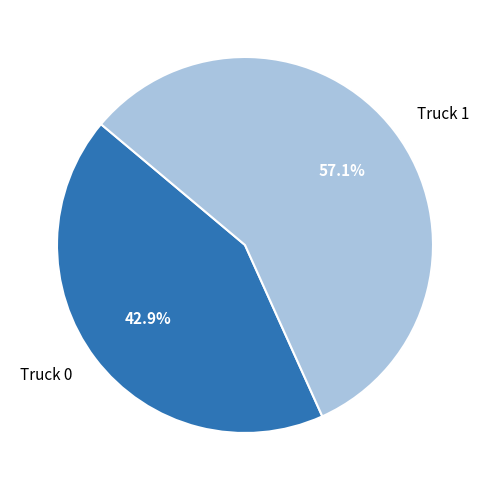

Approximately how many times larger is the value at Truck 1 compared to Truck 0?

1.3